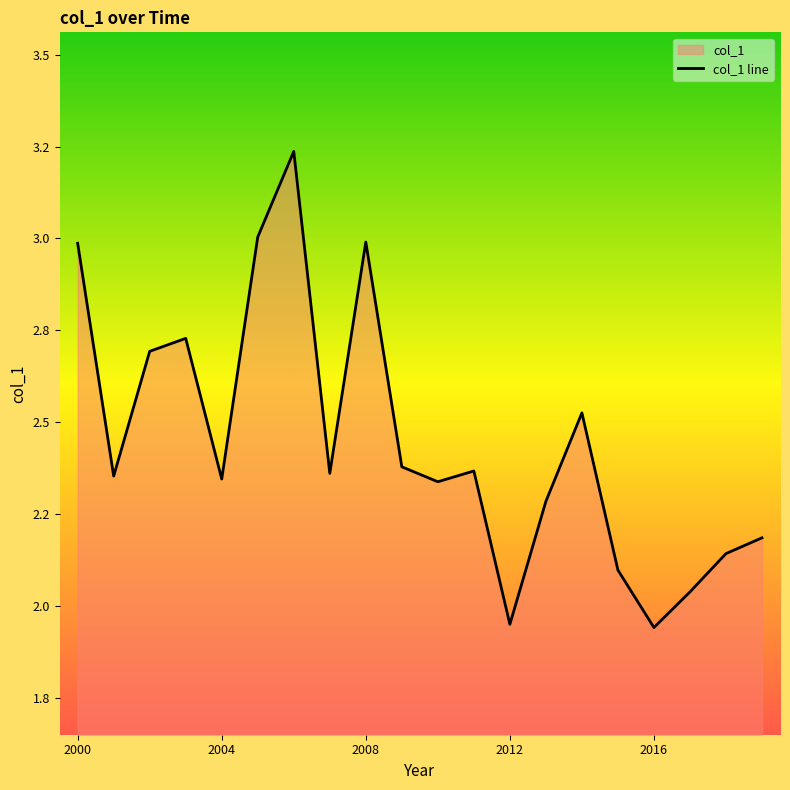

What is the change in value from 2004 to 14?

+0.2